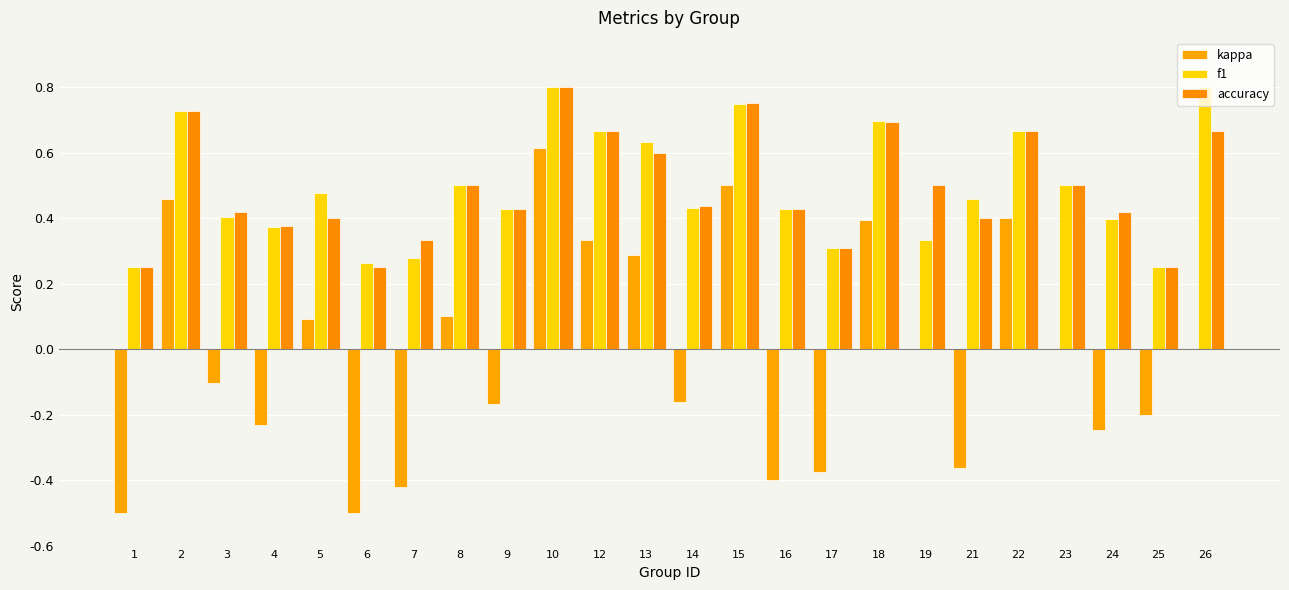

Are the bars horizontal?

No